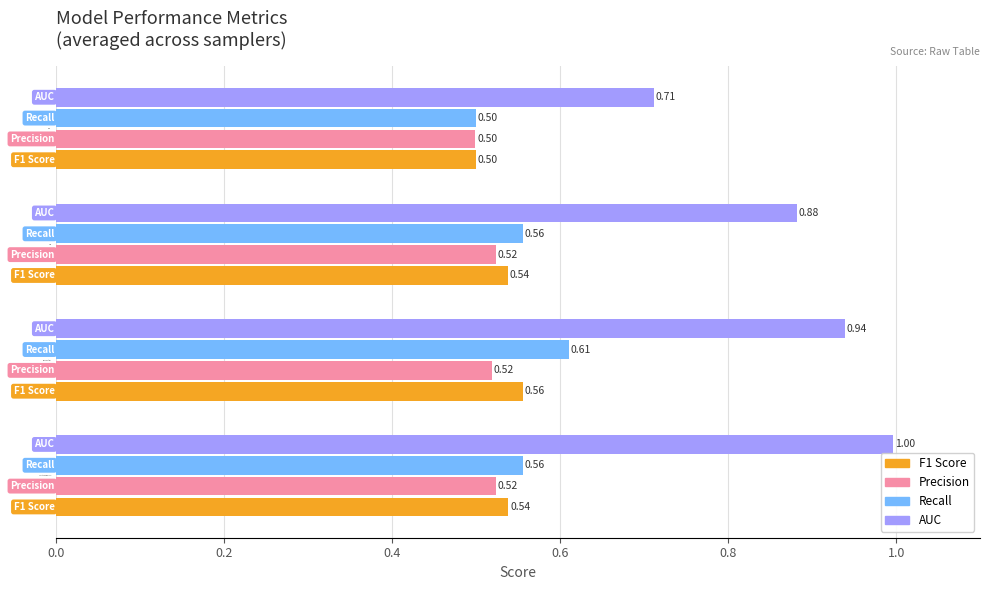

Which category has the highest value in the Recall series?

MLPClassifier